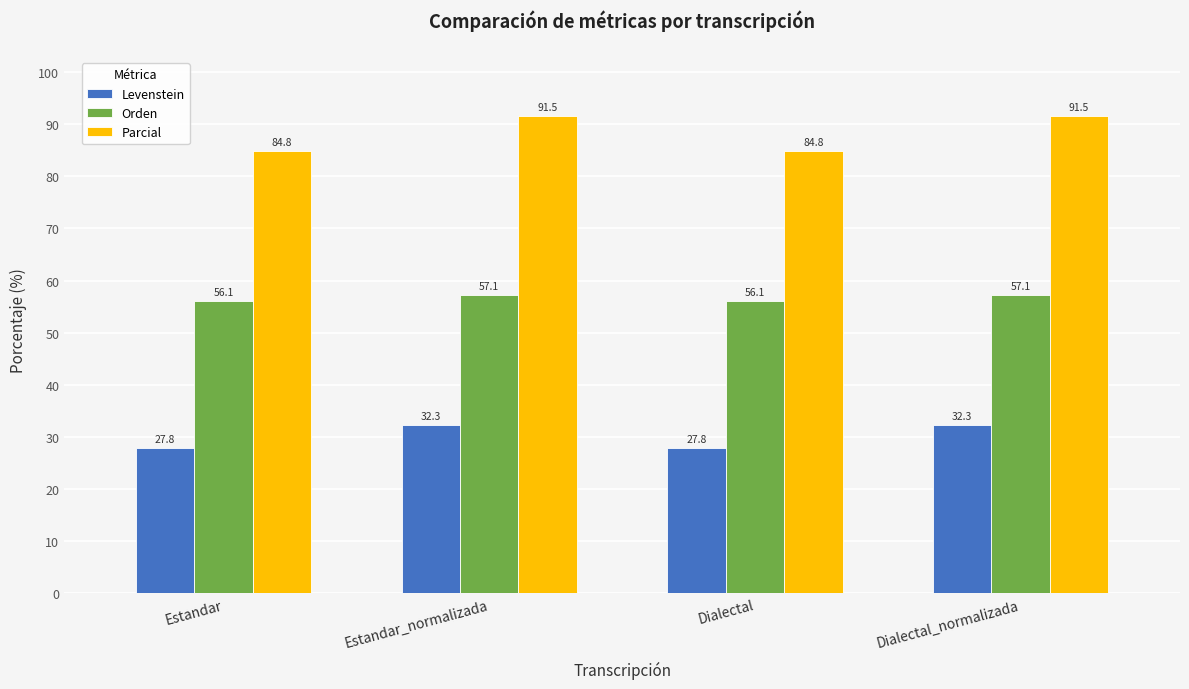

What position from the right is Estandar_normalizada?

3